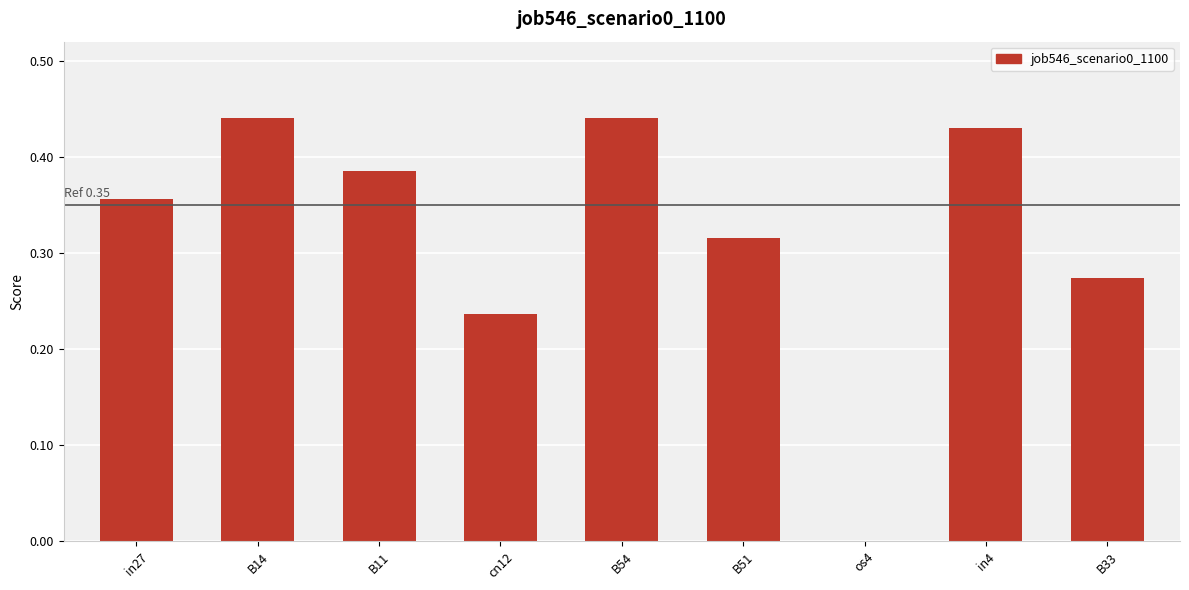

How many data points are above 0?

8